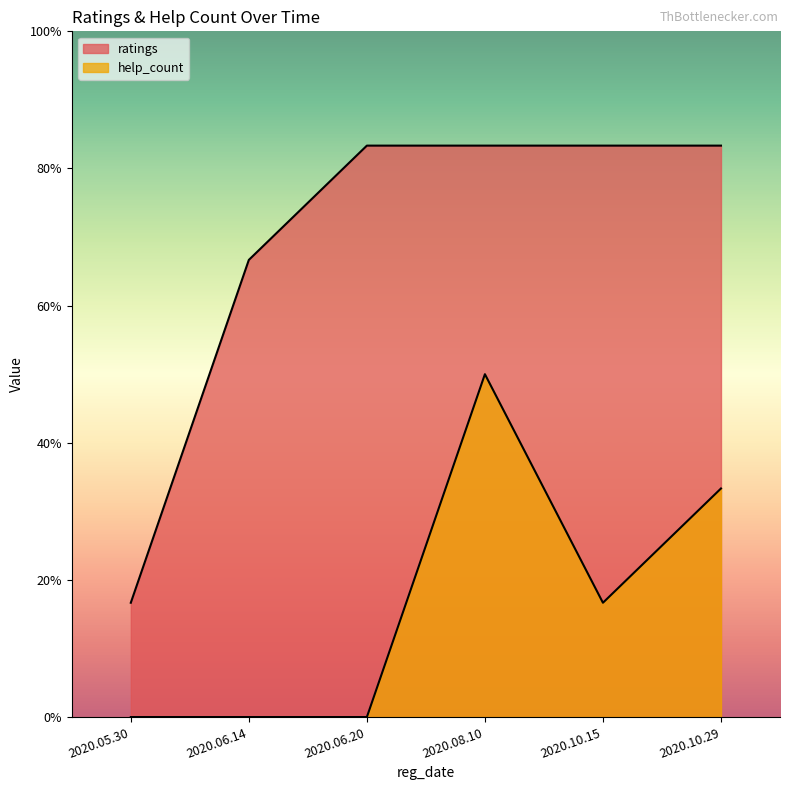

Between 2020.06.14 and 2020.10.15, which series saw the biggest shift?

help_count